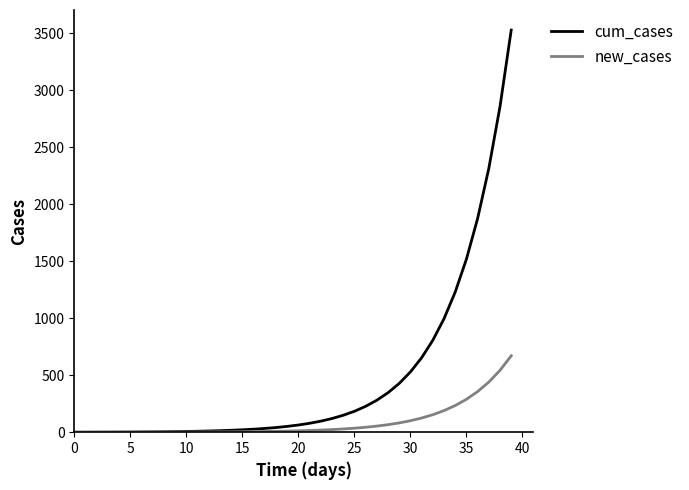

Rank the series by their maximum value, from lowest to highest.

new_cases, cum_cases